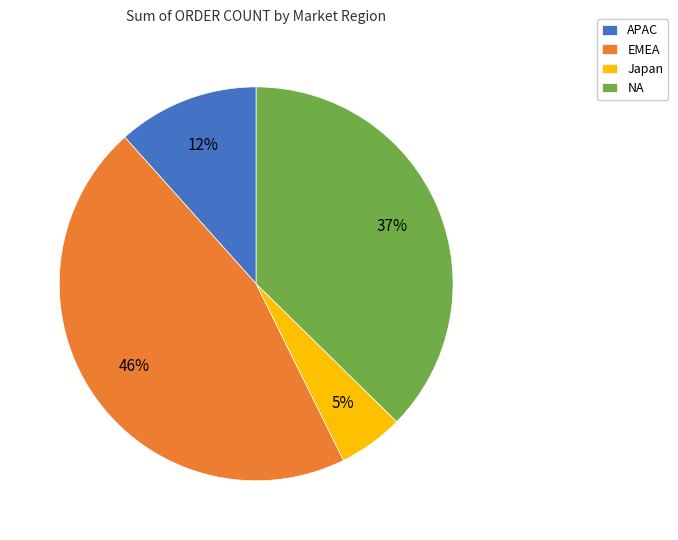

Do Japan and APAC together represent more than half of the pie?

No